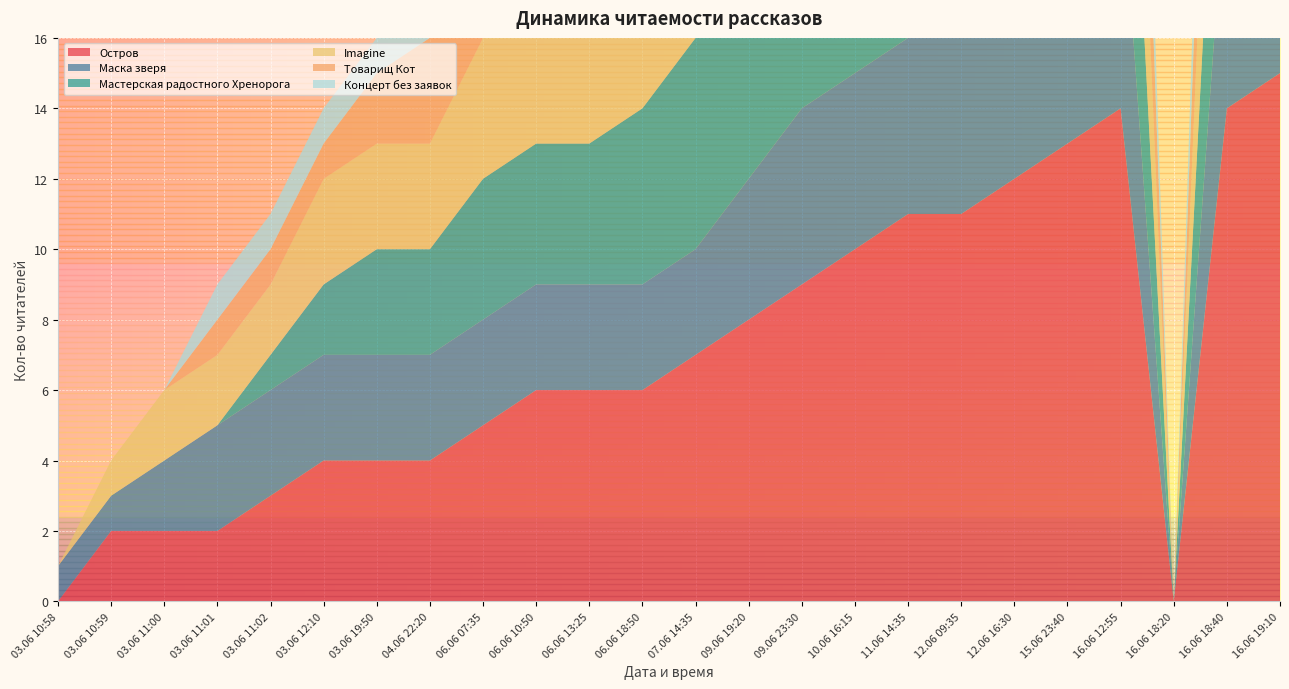

Reading left to right, extract all data points from this chart.

Остров: 0	2	2	2	3	4	4	4	5	6	6	6	7	8	9	10	11	11	12	13	14	0	14	15
Маска зверя: 1	1	2	3	3	3	3	3	3	3	3	3	3	4	5	5	5	5	6	7	7	0	7	8
Мастерская радостного Хренорога: 0	0	0	0	1	2	3	3	4	4	4	5	6	6	6	7	7	7	8	8	8	0	8	8
Imagine: 0	1	2	2	2	3	3	3	4	4	4	4	4	5	5	6	6	7	7	7	7	0	7	7
Товарищ Кот: 0	0	0	1	1	1	2	3	3	3	4	5	5	5	5	5	5	5	5	5	6	0	6	6
Концерт без заявок: 0	0	0	1	1	1	1	1	1	1	1	1	1	1	1	1	2	3	3	4	4	0	4	5